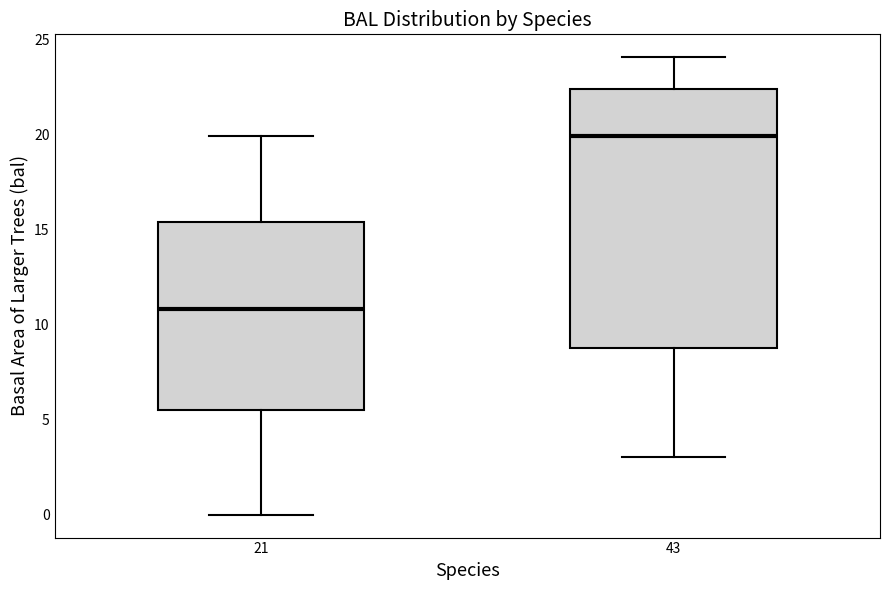

Comparing the boxes themselves (not the whiskers), which one is the tallest?

43